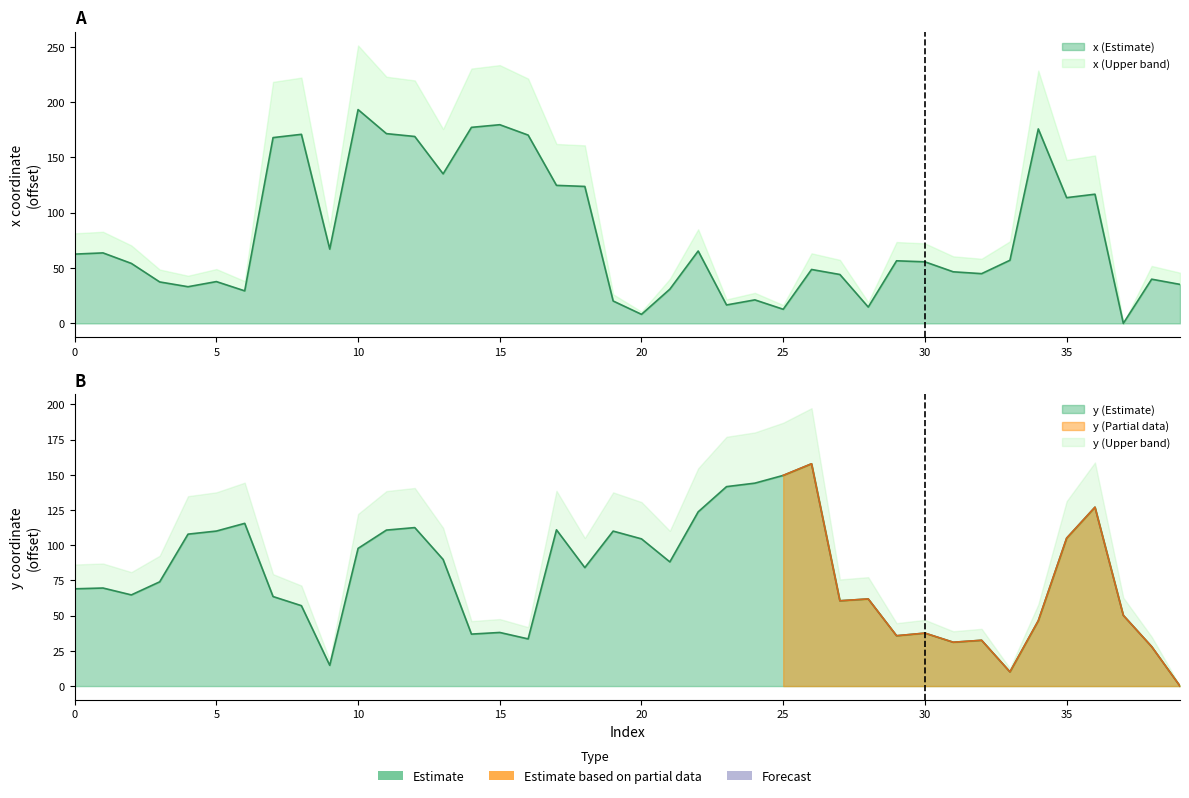

At how many categories does at least one series exceed 191?

1